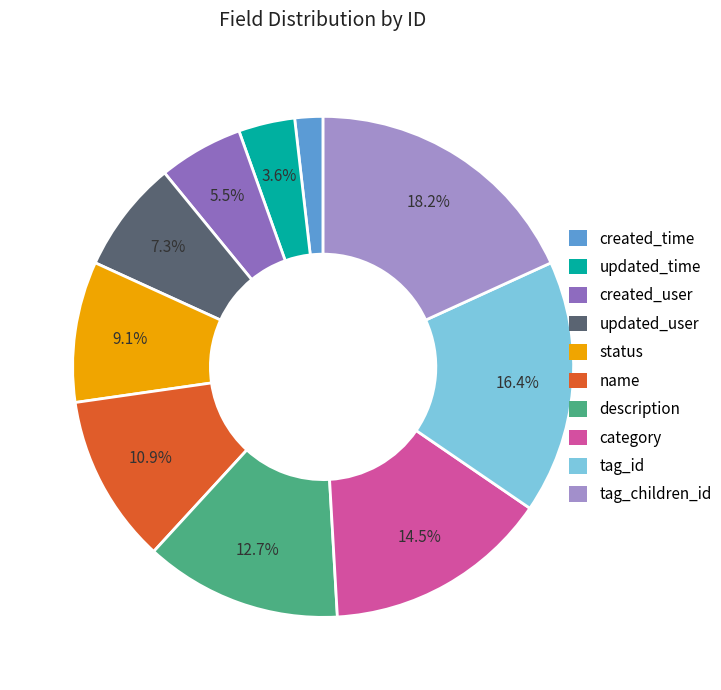

What is the ratio of the value at status to the value at category?

0.6